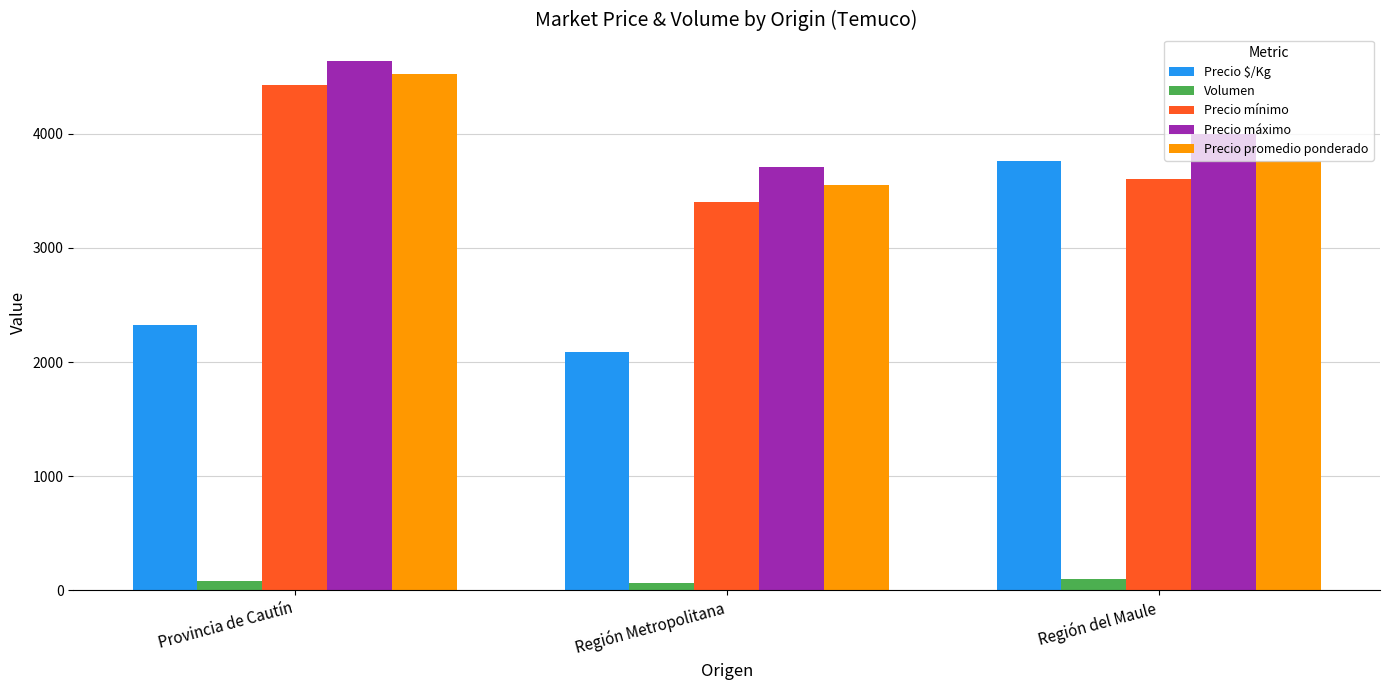

What are all the series names shown in the legend?

Precio $/Kg, Volumen, Precio mínimo, Precio máximo, Precio promedio ponderado